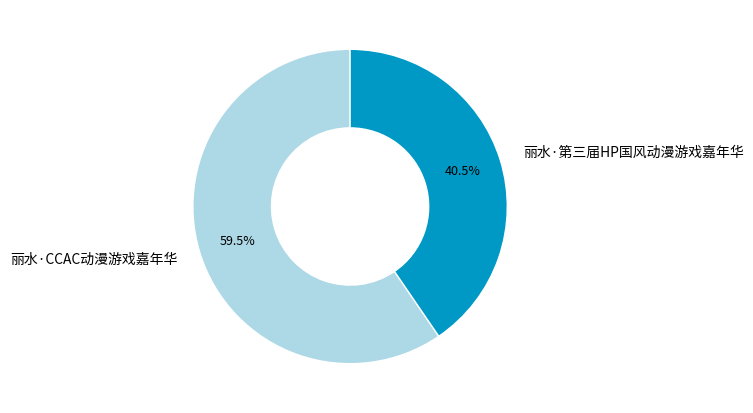

Which slice is the smallest?

丽水·第三届HP国风动漫游戏嘉年华